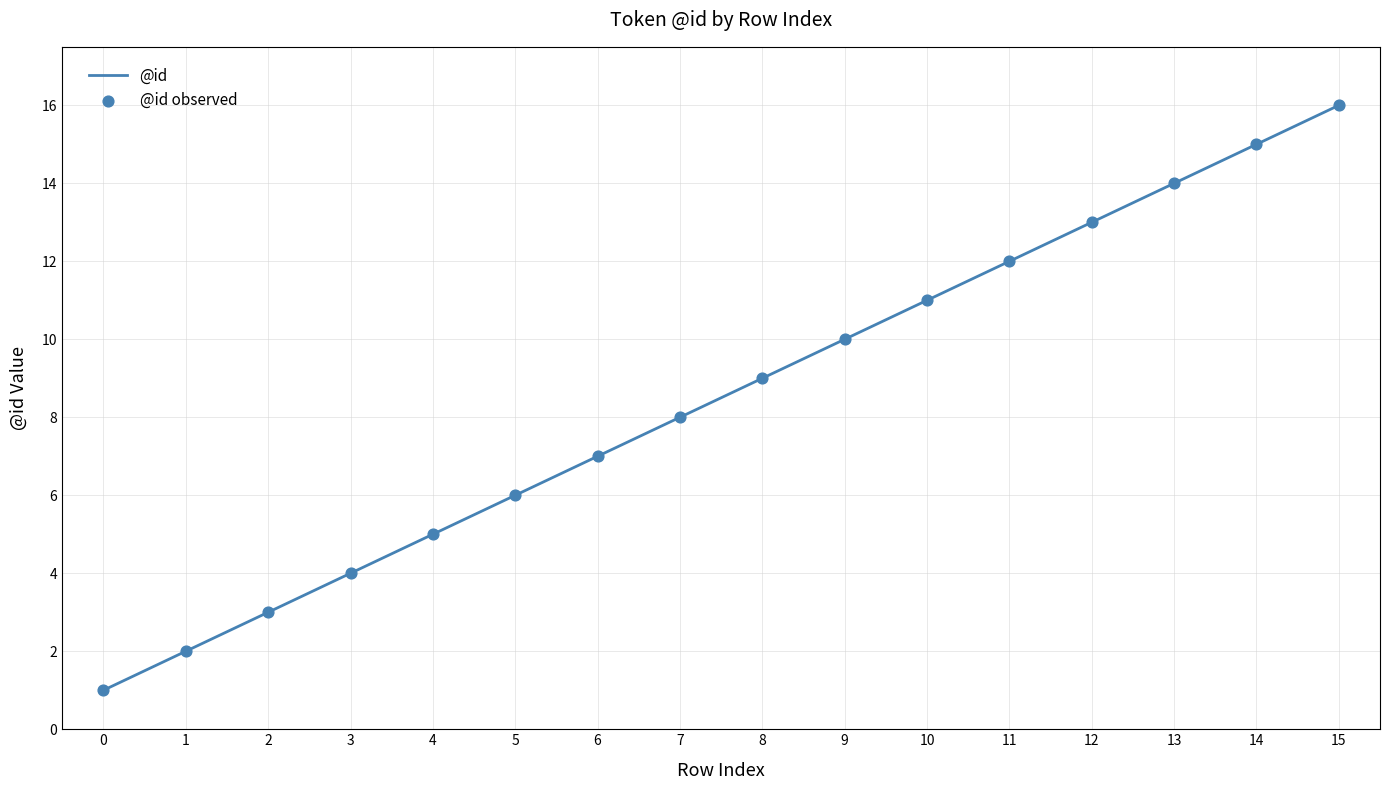

What is the change in value from 1 to 12?

+11